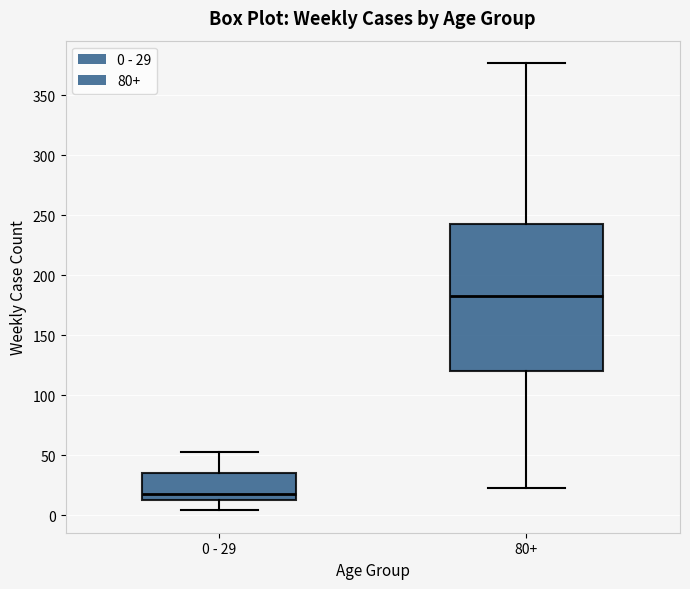

Where is the upper edge of the box for 0 - 29 on the y-axis? The values are not printed on the chart, so give them approximately, as read against the axis.

35